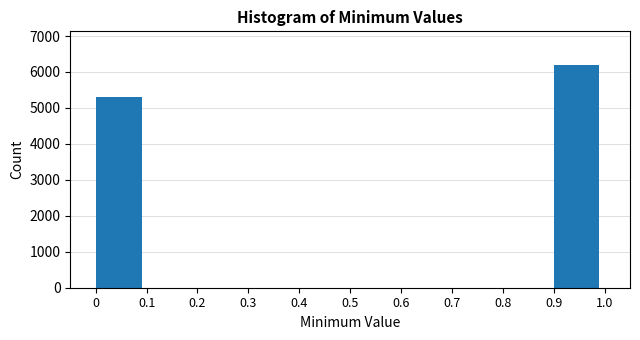

Which range on the x-axis has the tallest bar?

0.9 to 1.0